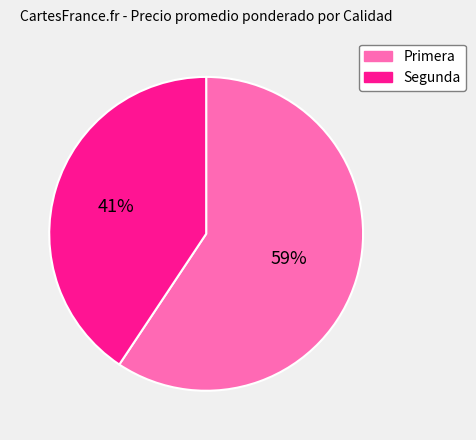

Which slice is the smallest?

Segunda